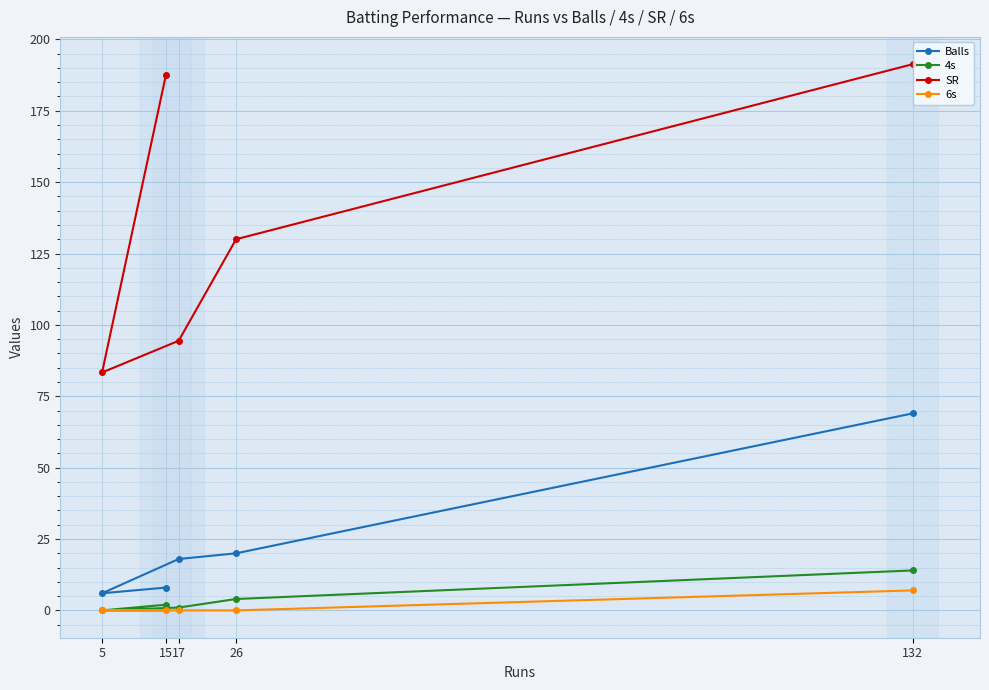

What is the difference between the maximum and minimum values in the 4s series?

14.0